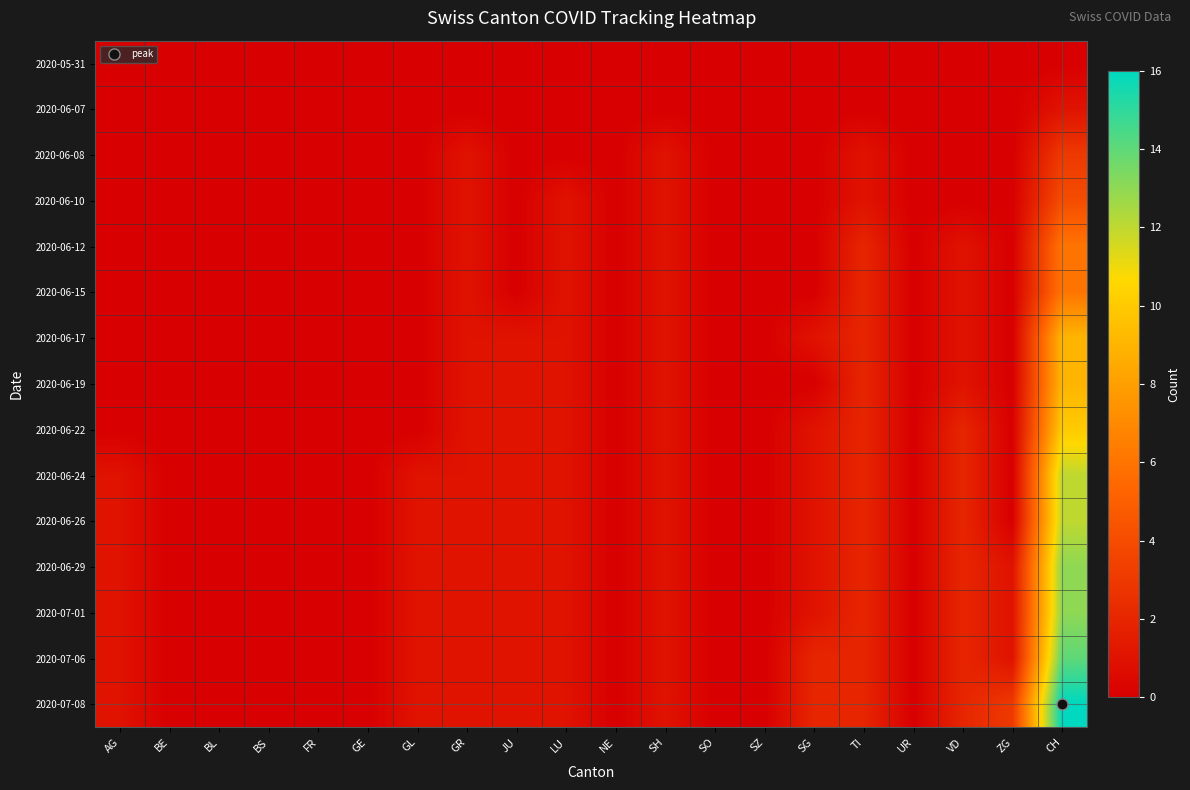

Which has a higher value, UR or AG?

UR